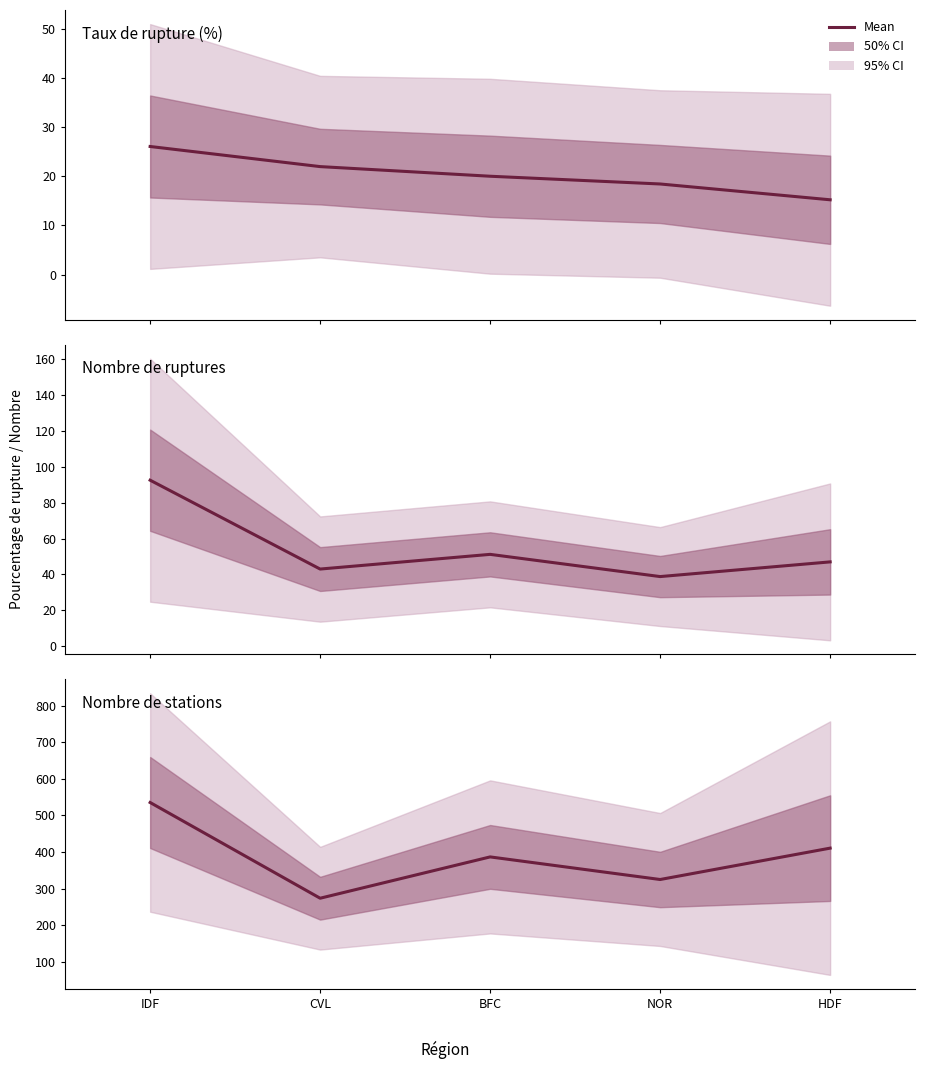

What position from the right is BFC?

3